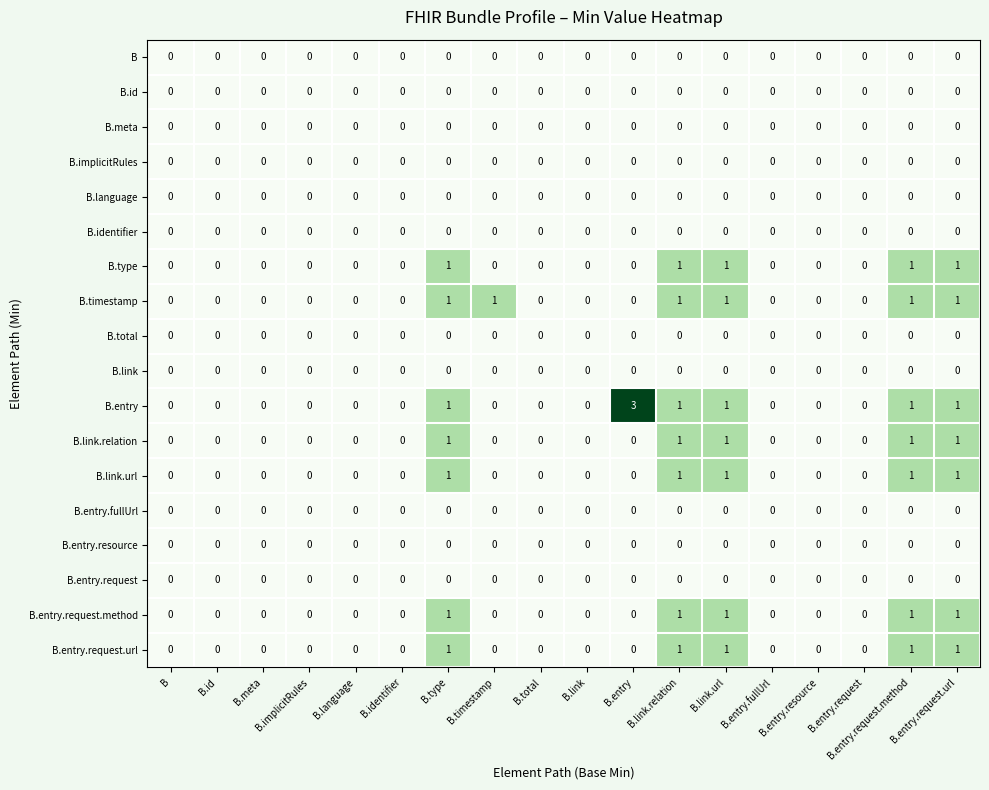

Which series has the largest range (max minus min)?

B.entry